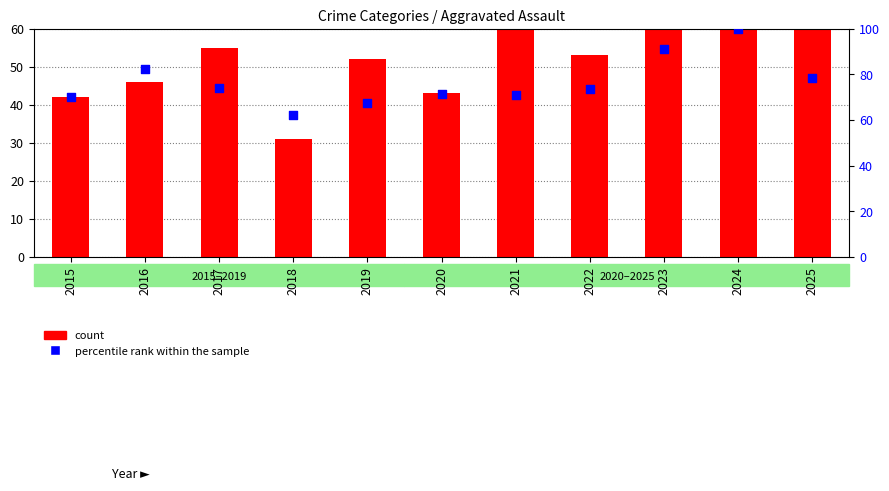

At how many categories does at least one series exceed 37?

11